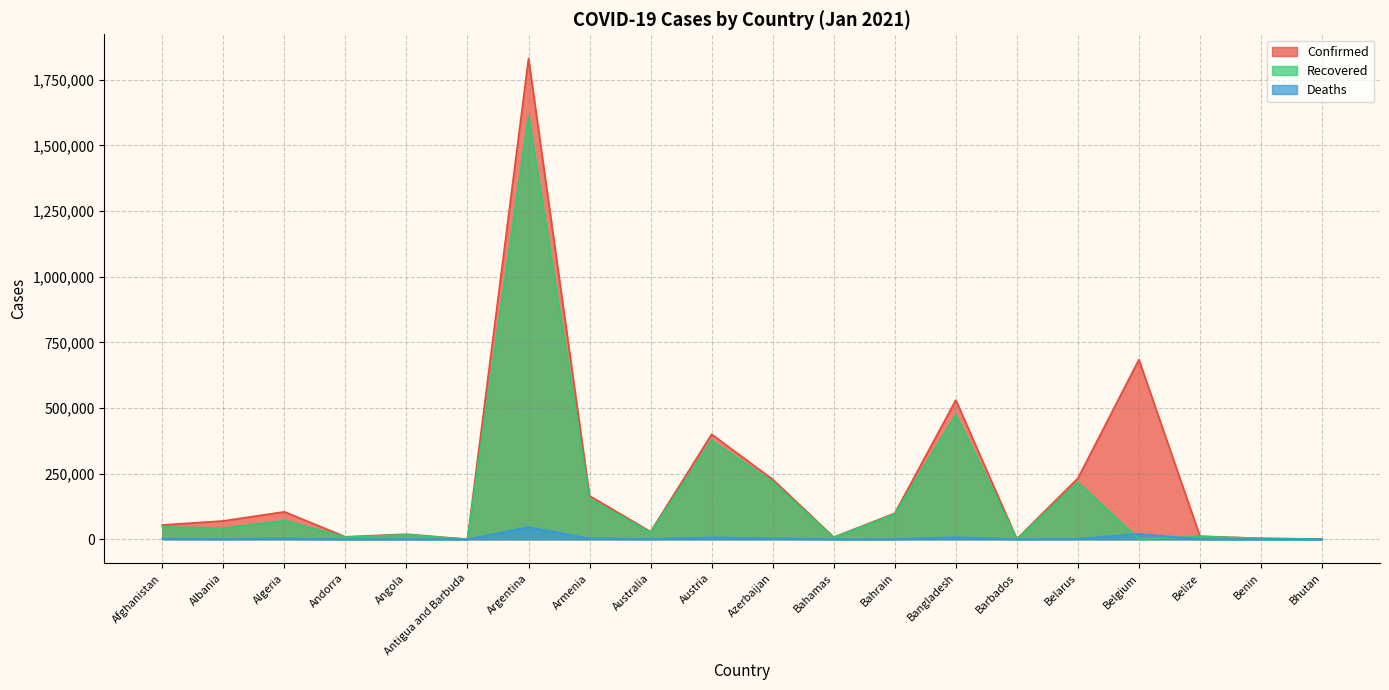

At how many categories does at least one series exceed 987662?

1